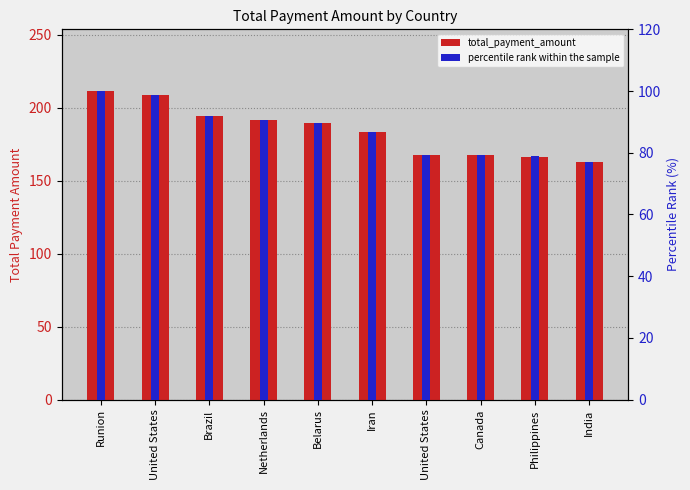

Is the value of percentile rank within the sample at India greater than the value of total_payment_amount at Canada?

No